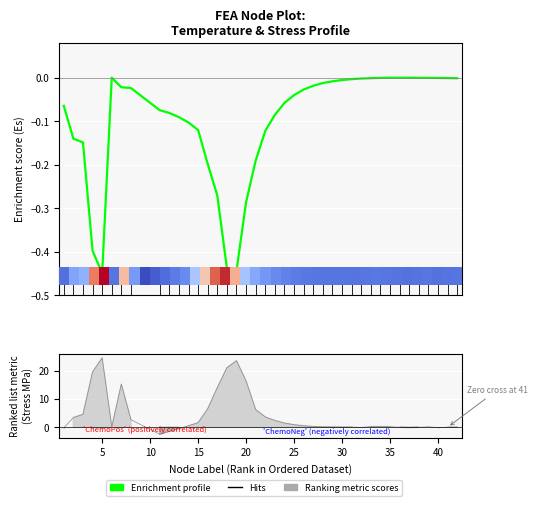

True or false: Stress_MPa has a value of -2.5 at 11.

True